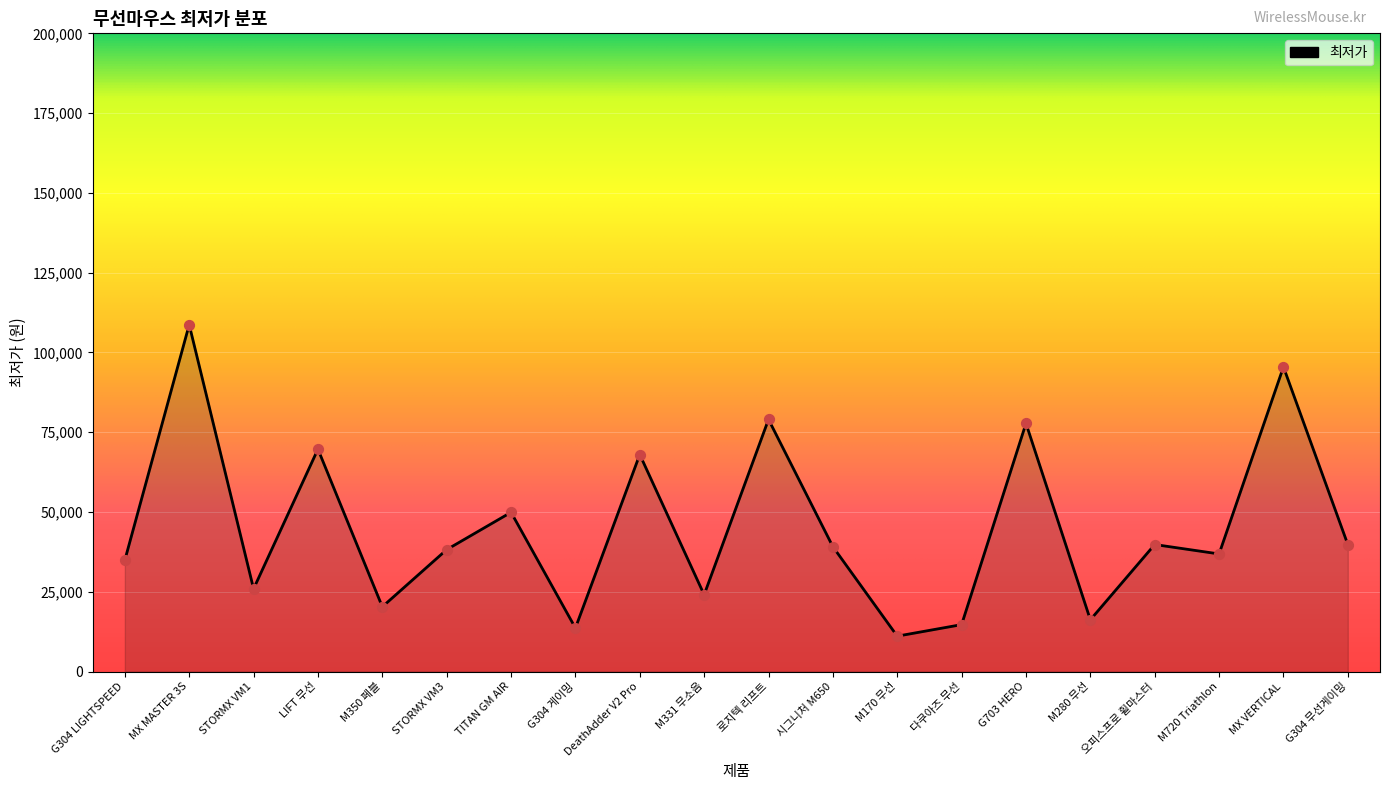

Approximately how many times larger is the value at G703 HERO compared to 다쿠아즈 무선?

5.3